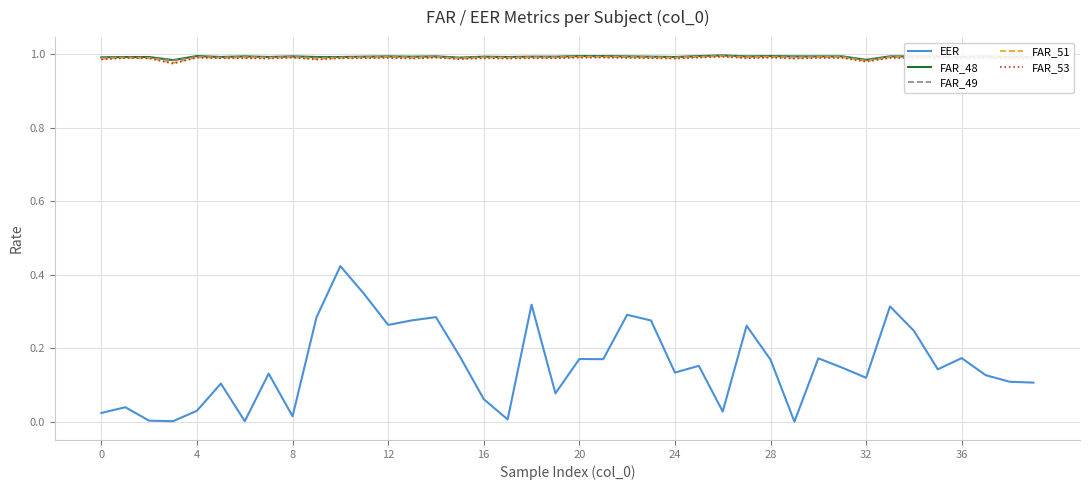

Is this an area chart (filled region under the line)?

No